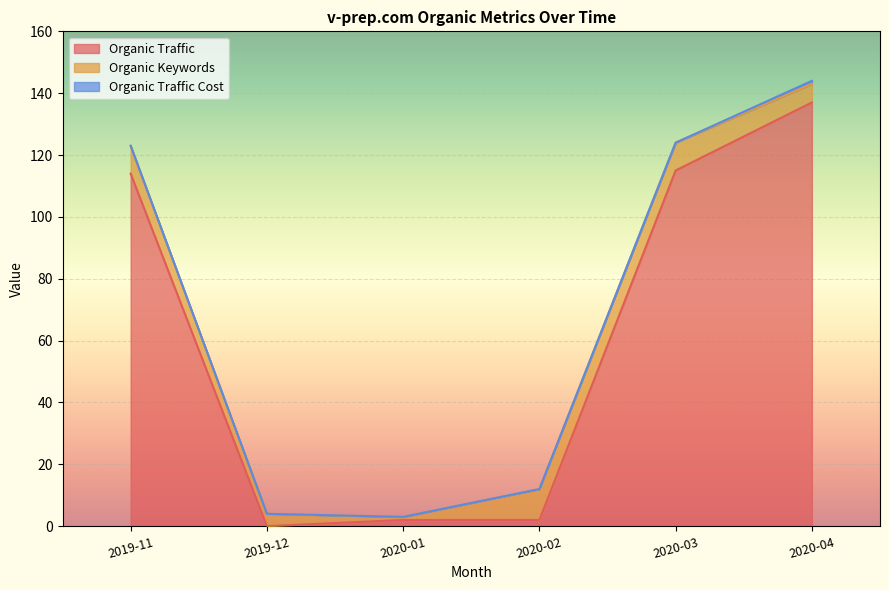

The Organic Traffic series shows 89 at 2020-04. True or false?

False